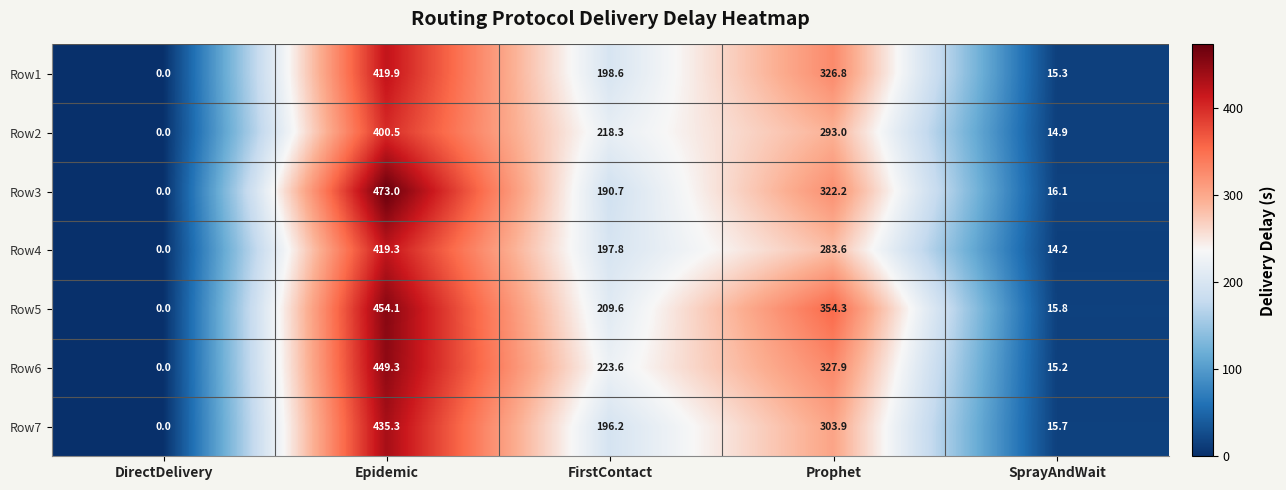

Which category has the highest value in the Row1 series?

Epidemic